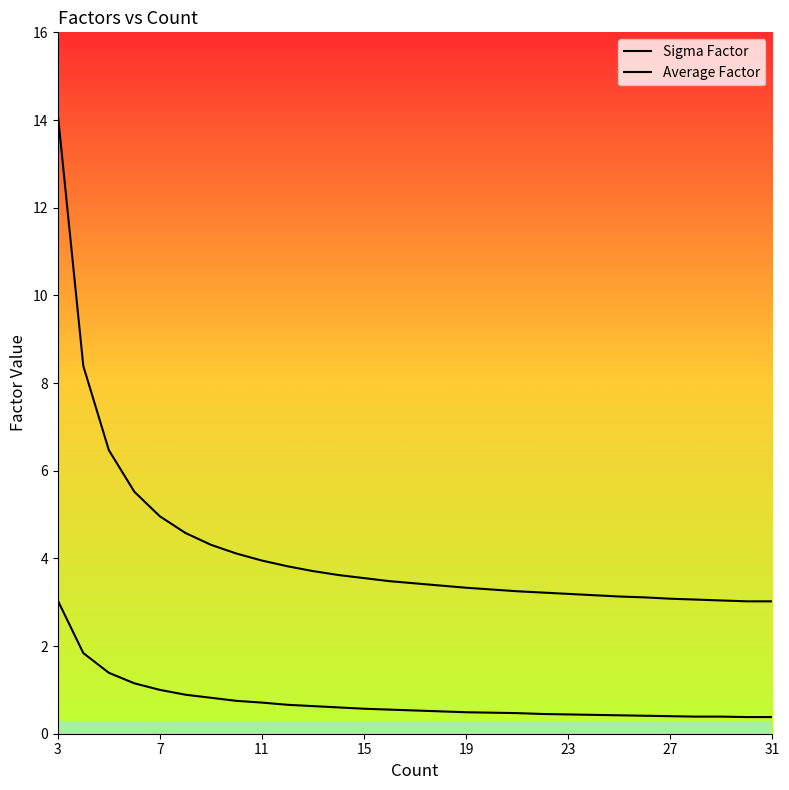

True or false: Sigma Factor and Average Factor intersect in this chart.

False